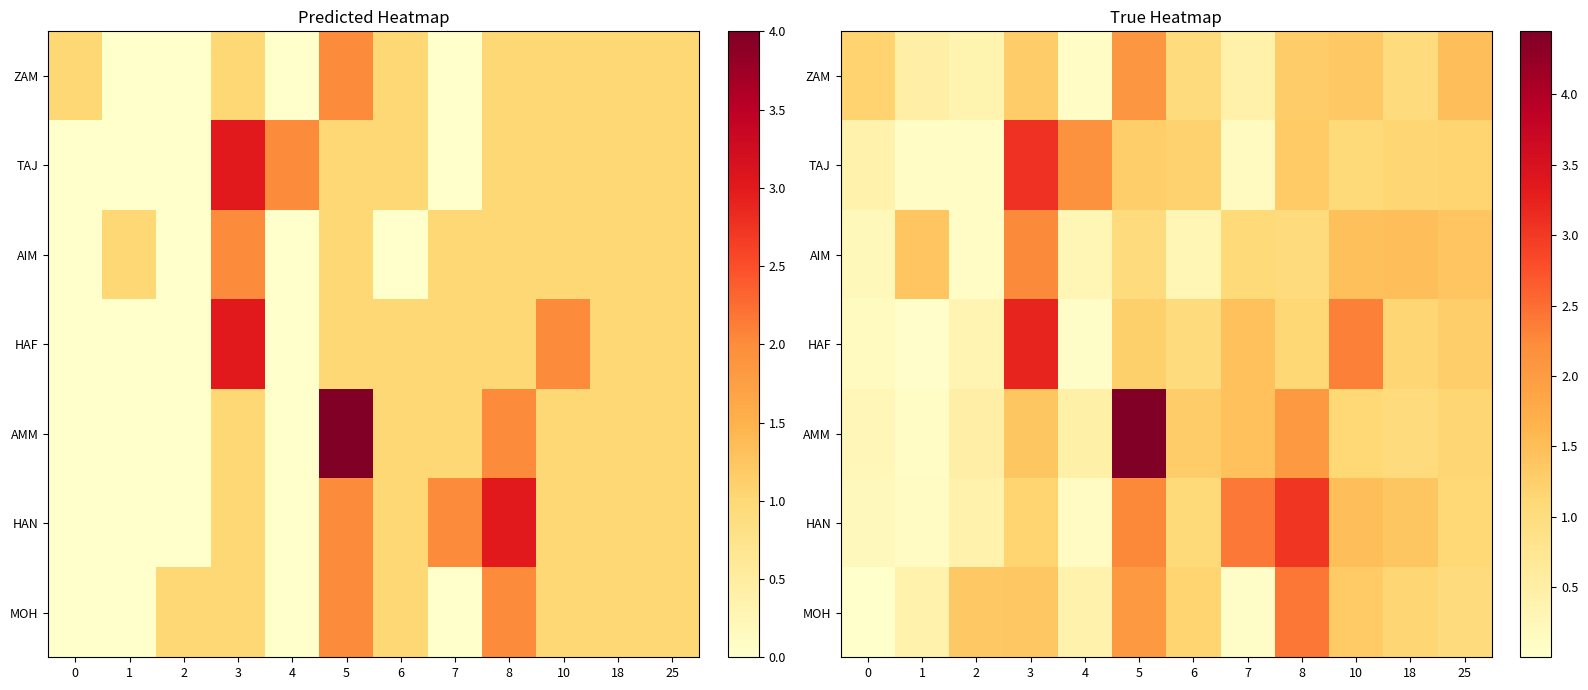

At which label does AMM first exceed 1?

3